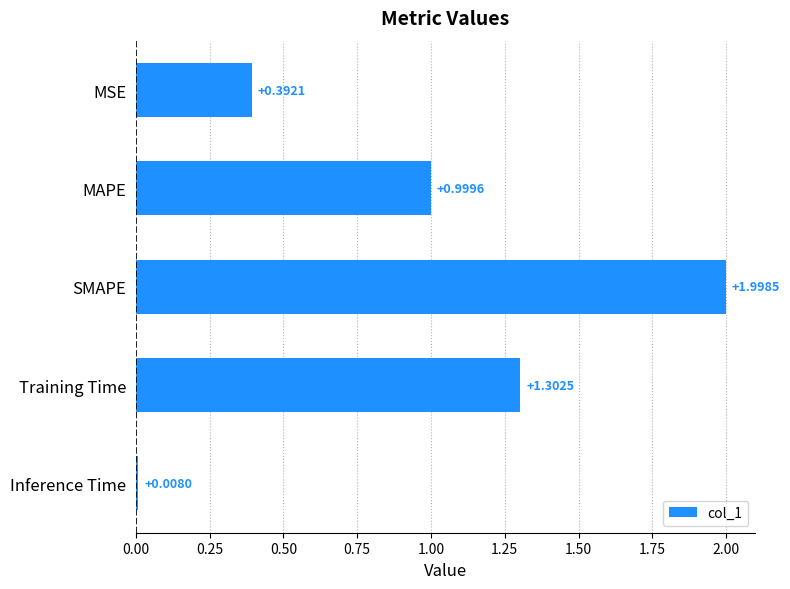

Rank the categories by value from lowest to highest.

Inference Time, MSE, MAPE, Training Time, SMAPE